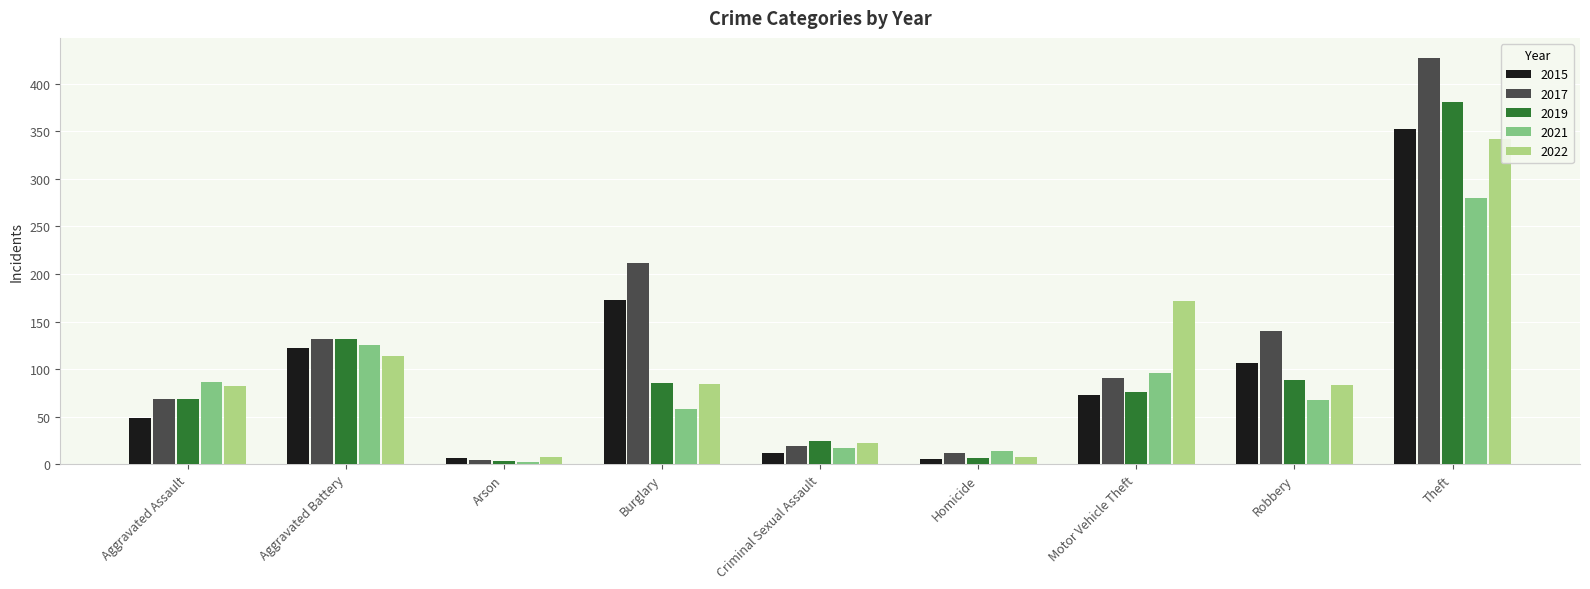

Which label corresponds to the largest value in the chart?

Theft